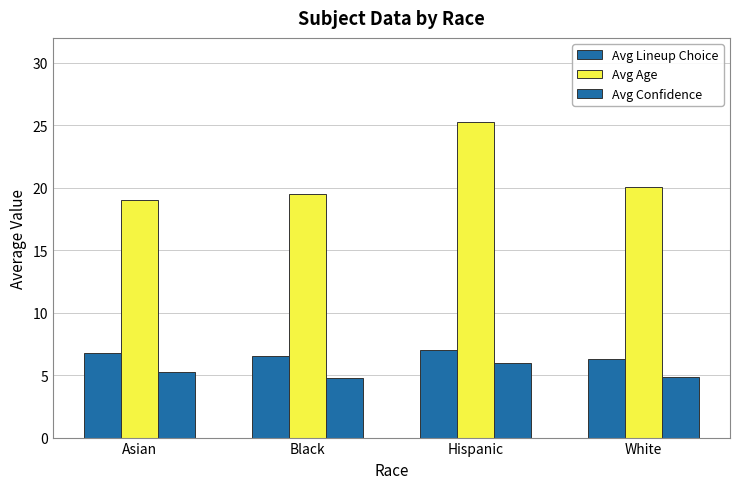

Reading left to right, extract all data points from this chart.

Avg Lineup Choice: 6.8	6.5	7.0	6.3
Avg Age: 19.0	19.5	25.2	20.1
Avg Confidence: 5.2	4.8	6.0	4.8